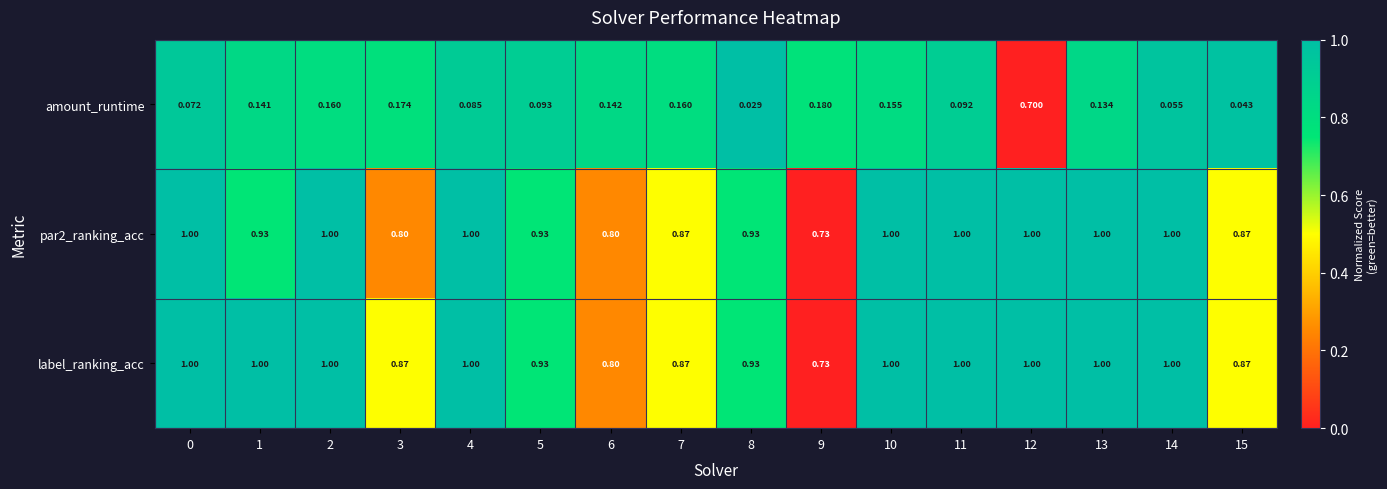

At which category is the sum across all series the highest?

12